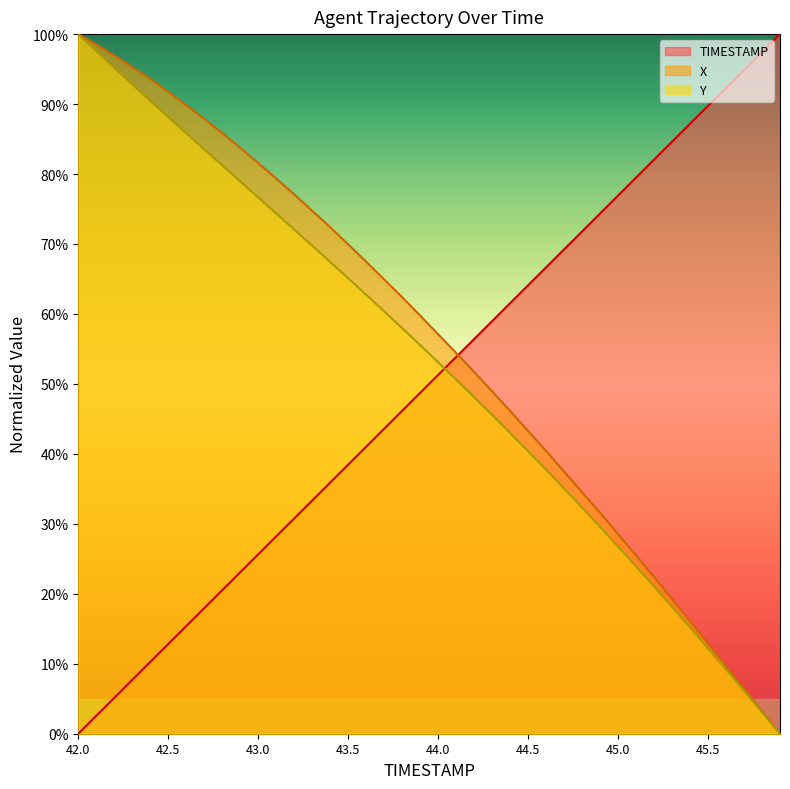

What is the label of the 28th point from the left?

44.7